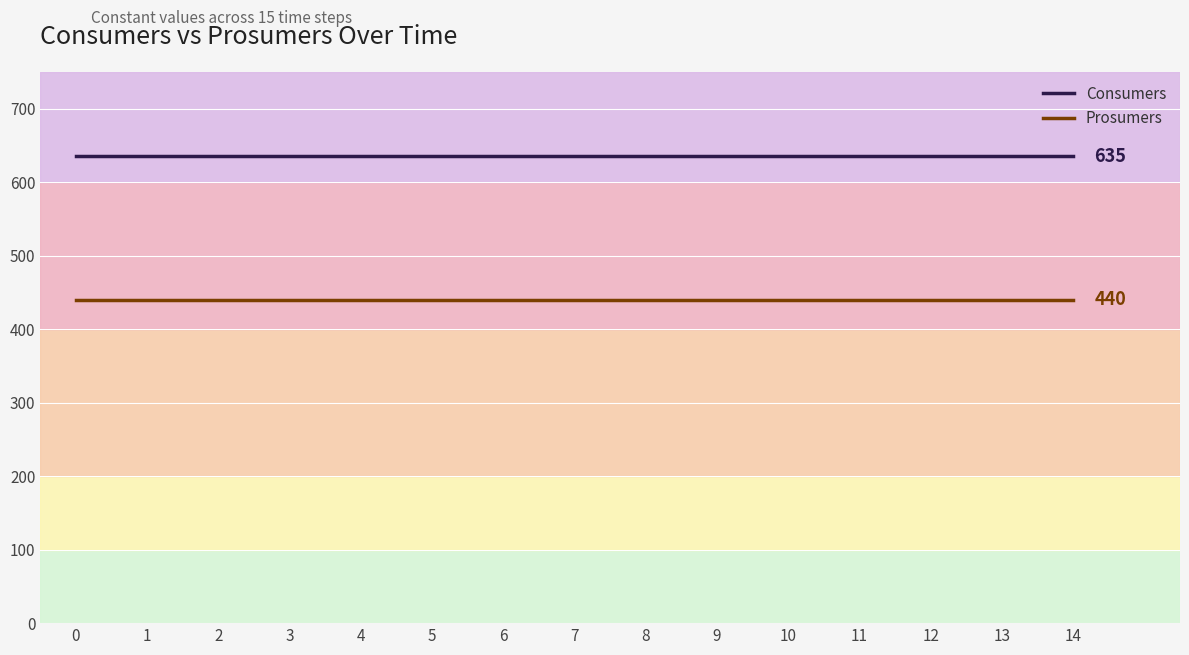

True or false: Prosumers has a value of 440 at 5.

True